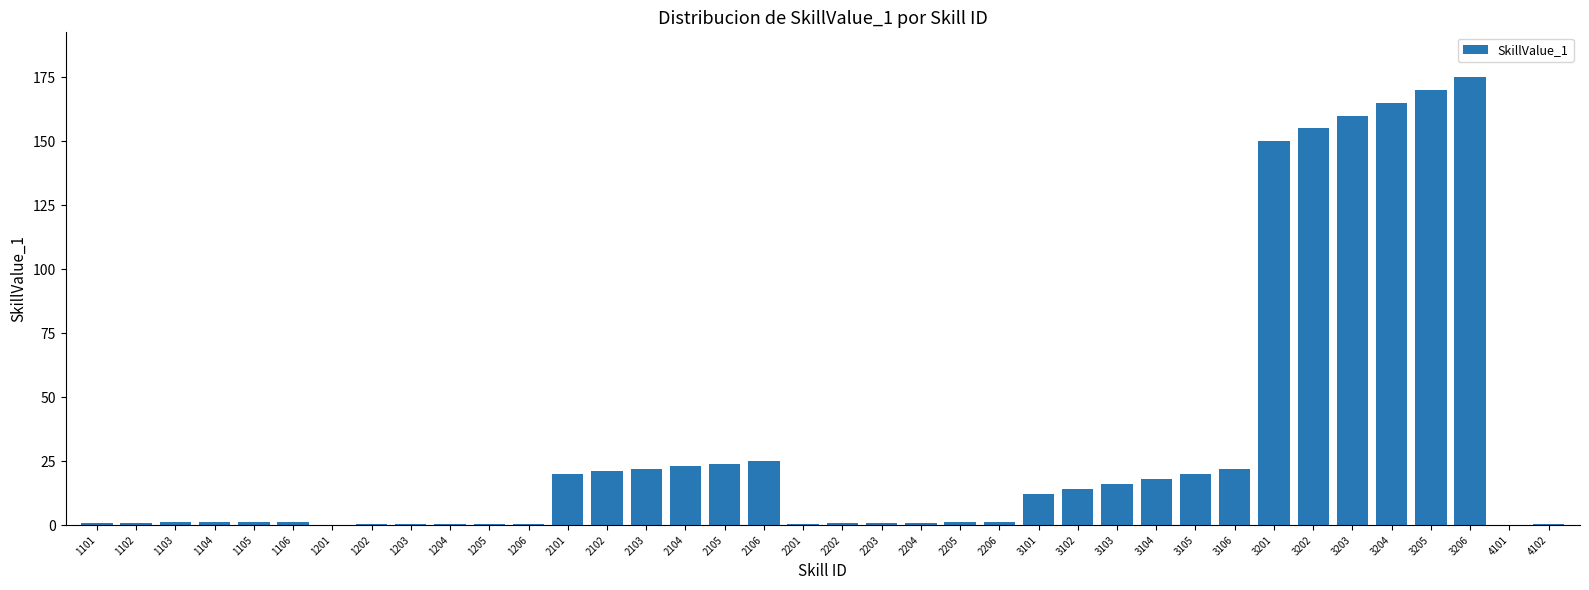

What is the sum of the values at 2201 and 4101?

0.7